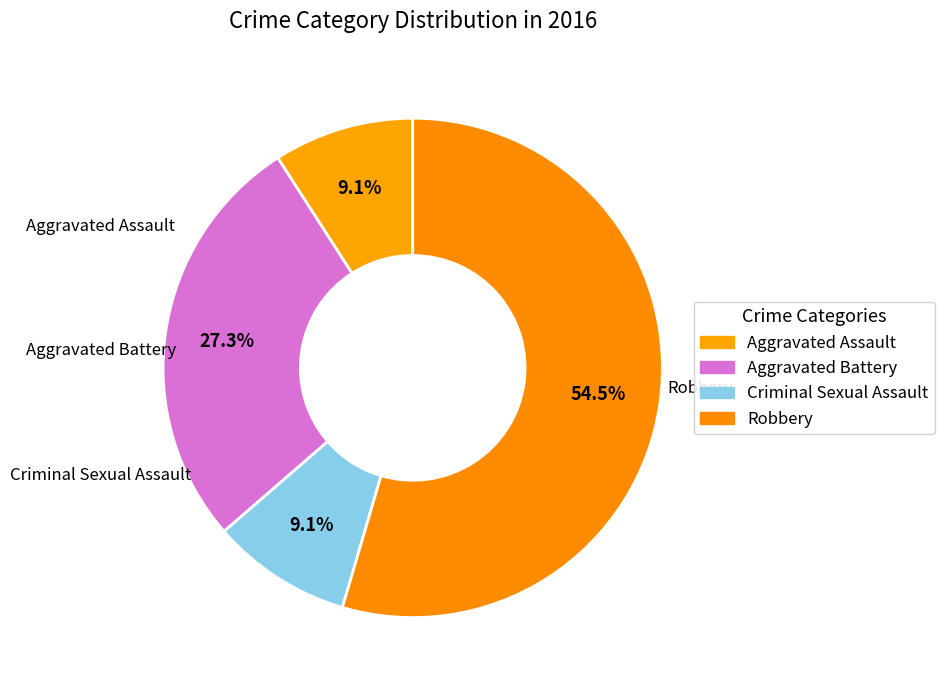

What is the smallest slice in the pie chart?

Aggravated Assault